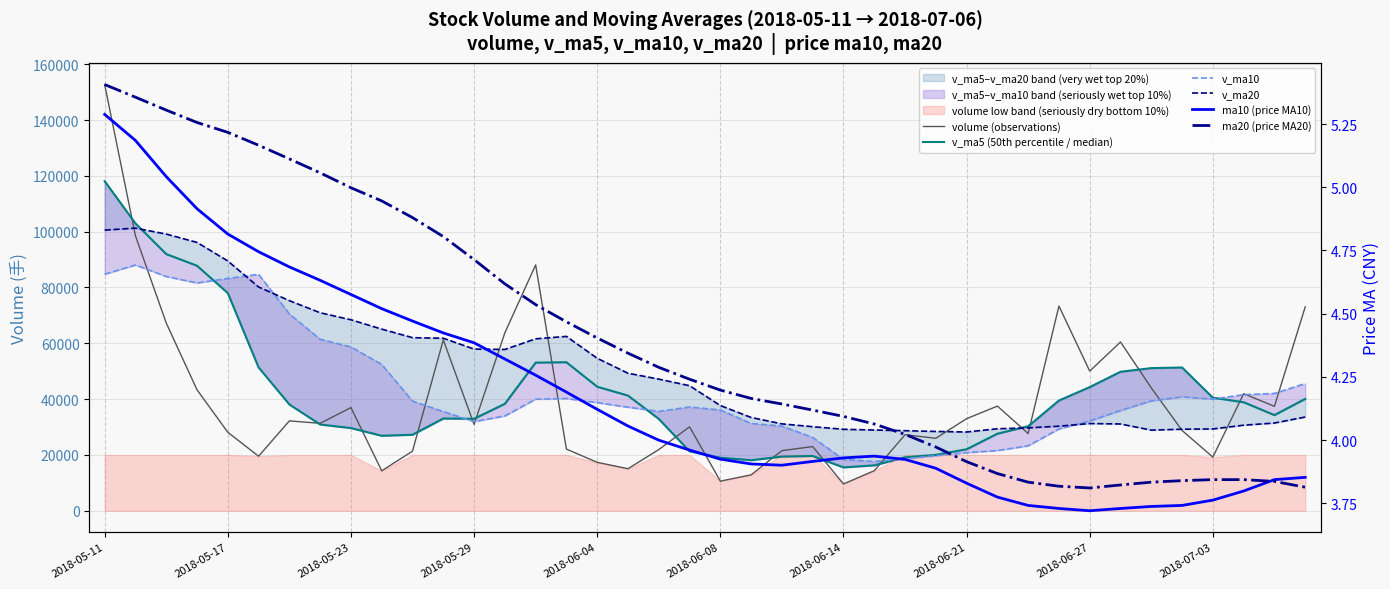

True or false: volume (observations) has a value of 24989.7 at 2018-05-23.

False